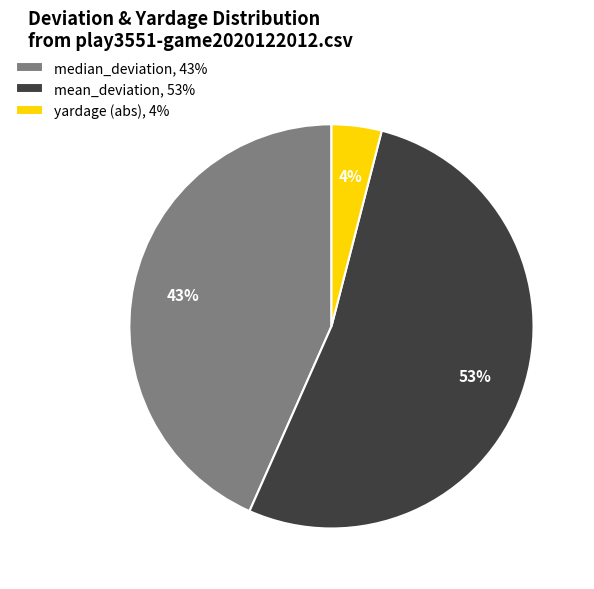

The median_deviation, 43% slice represents 51% of the pie. True or false?

False